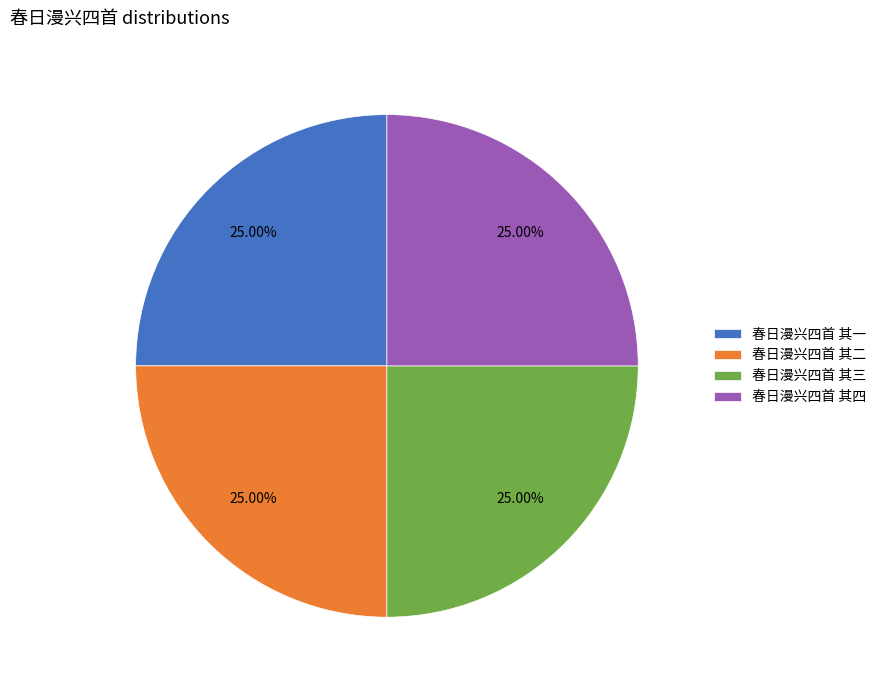

What percentage is the 春日漫兴四首 其三 slice, to the nearest percent?

25%